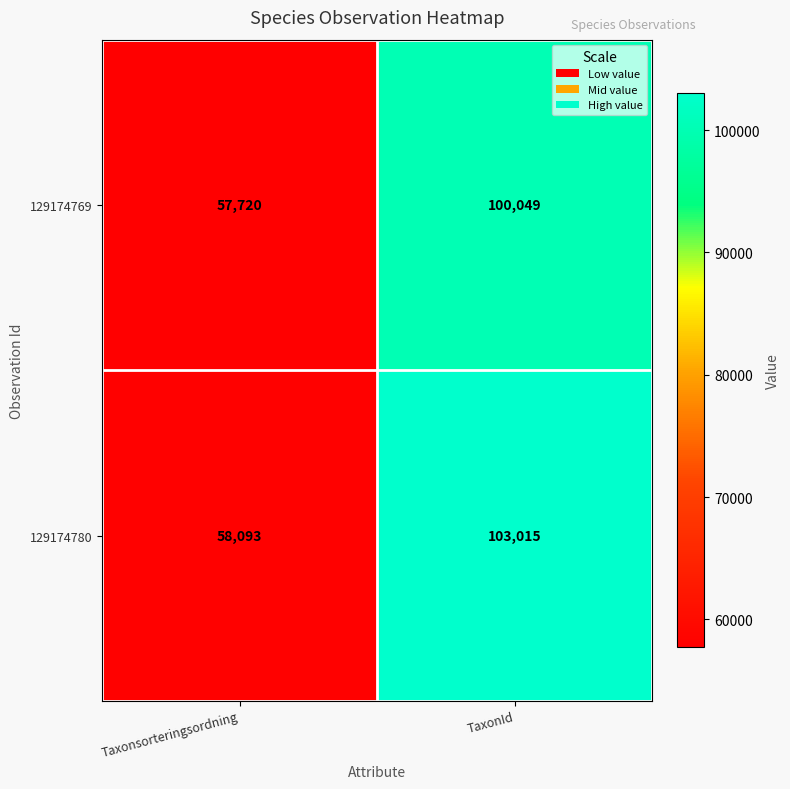

Which category has the highest value across all series?

TaxonId